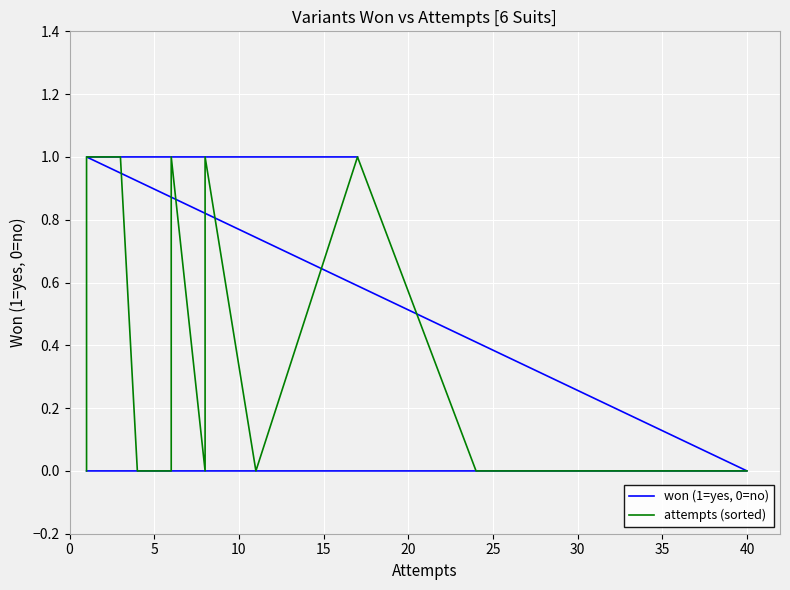

Reading left to right, extract all data points from this chart.

won (1=yes, 0=no): 1	1	1	1	1	1	0	0	0	0	0	0	0
attempts (sorted): 0	1	1	1	0	0	1	0	1	0	1	0	0